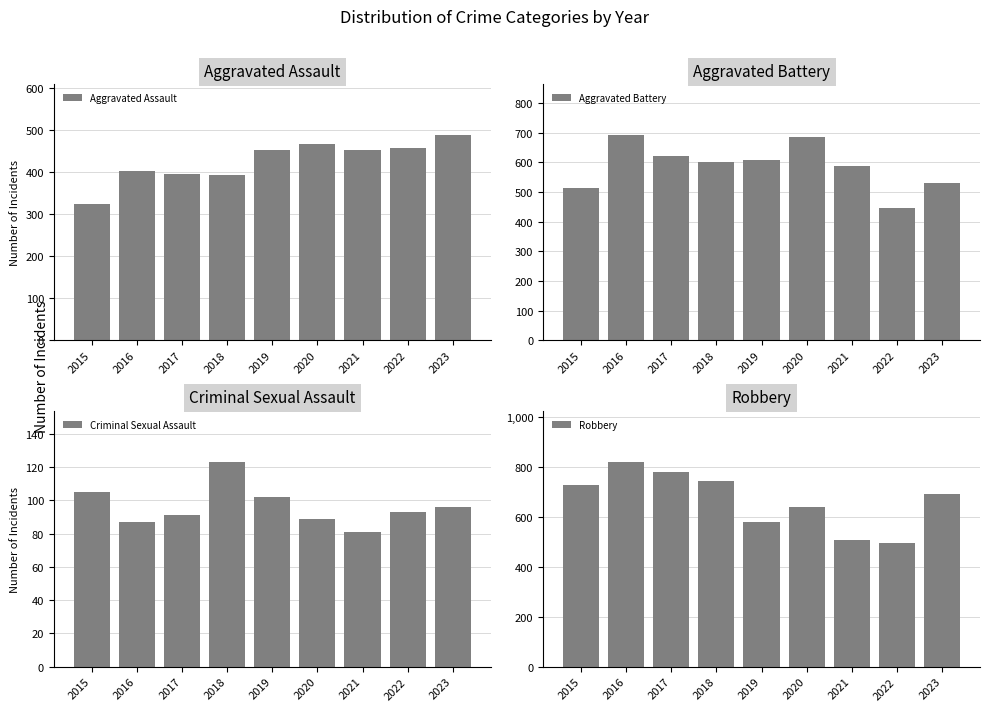

Are the bars grouped side by side (vs. stacked)?

Yes